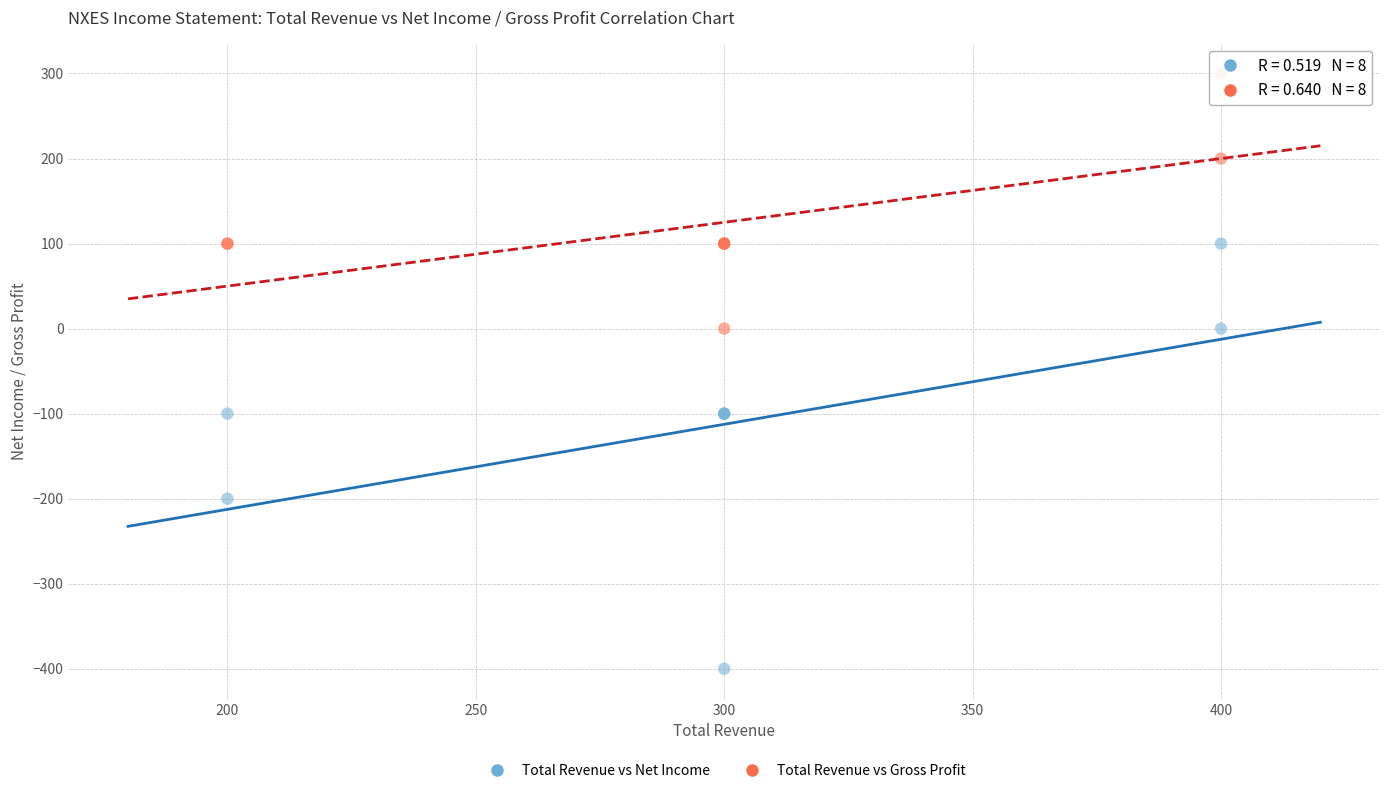

Which series contains the highest Y value?

Total Revenue vs Gross Profit